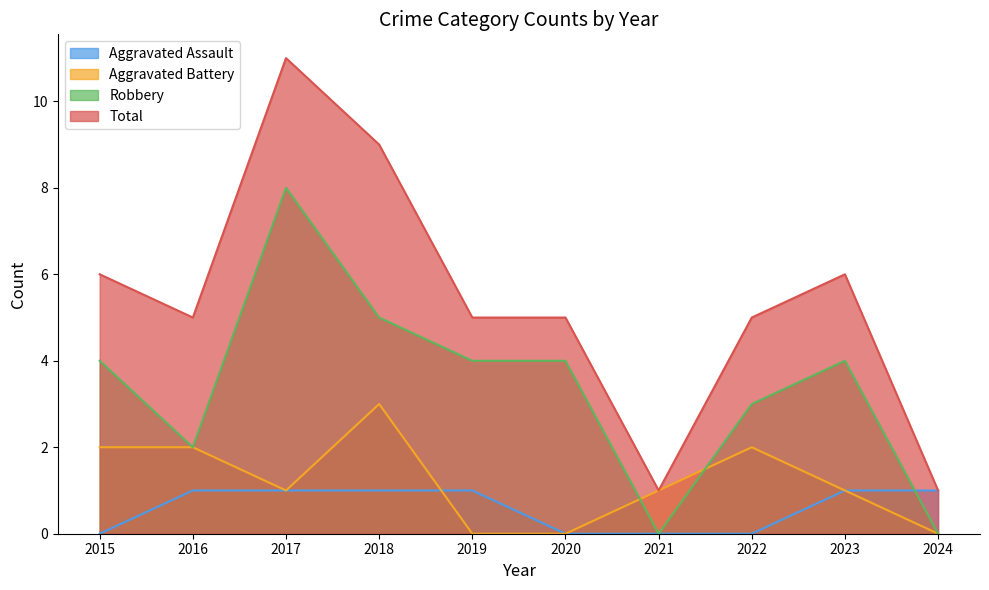

Between 2020 and 2024, which is larger?

2024